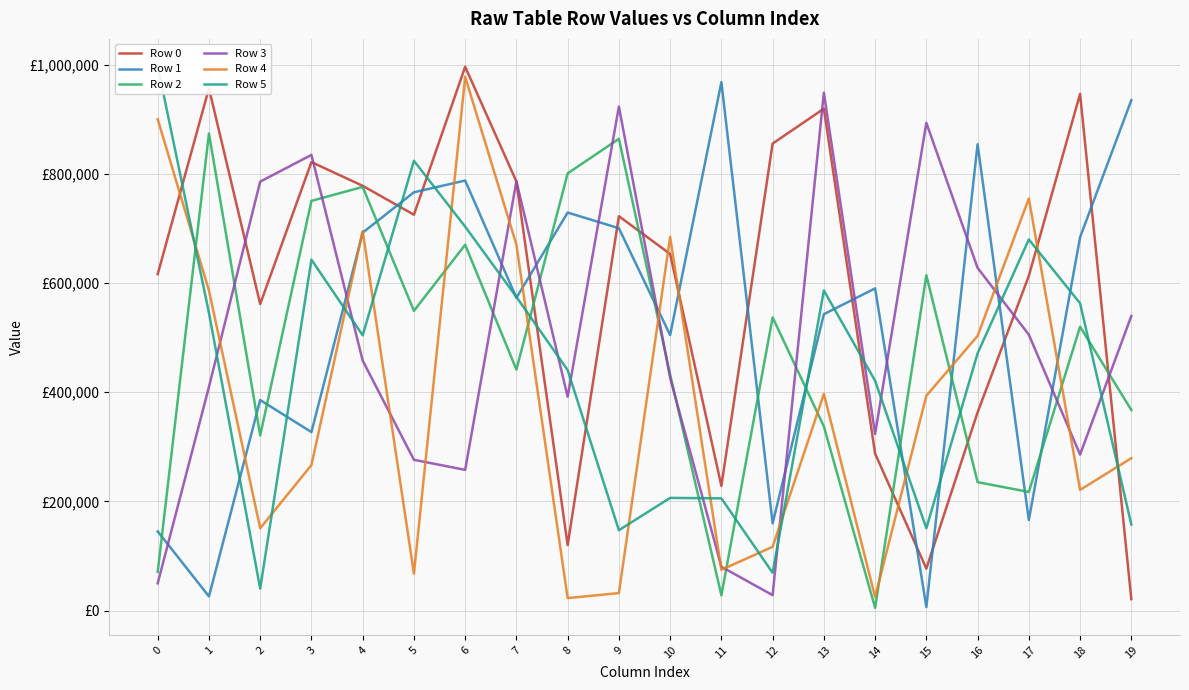

How many lines are shown in the chart?

6